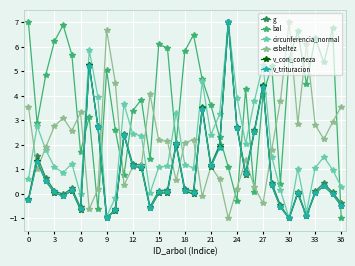

What is the value of the circunferencia_normal point at the 1st from the left?

0.6